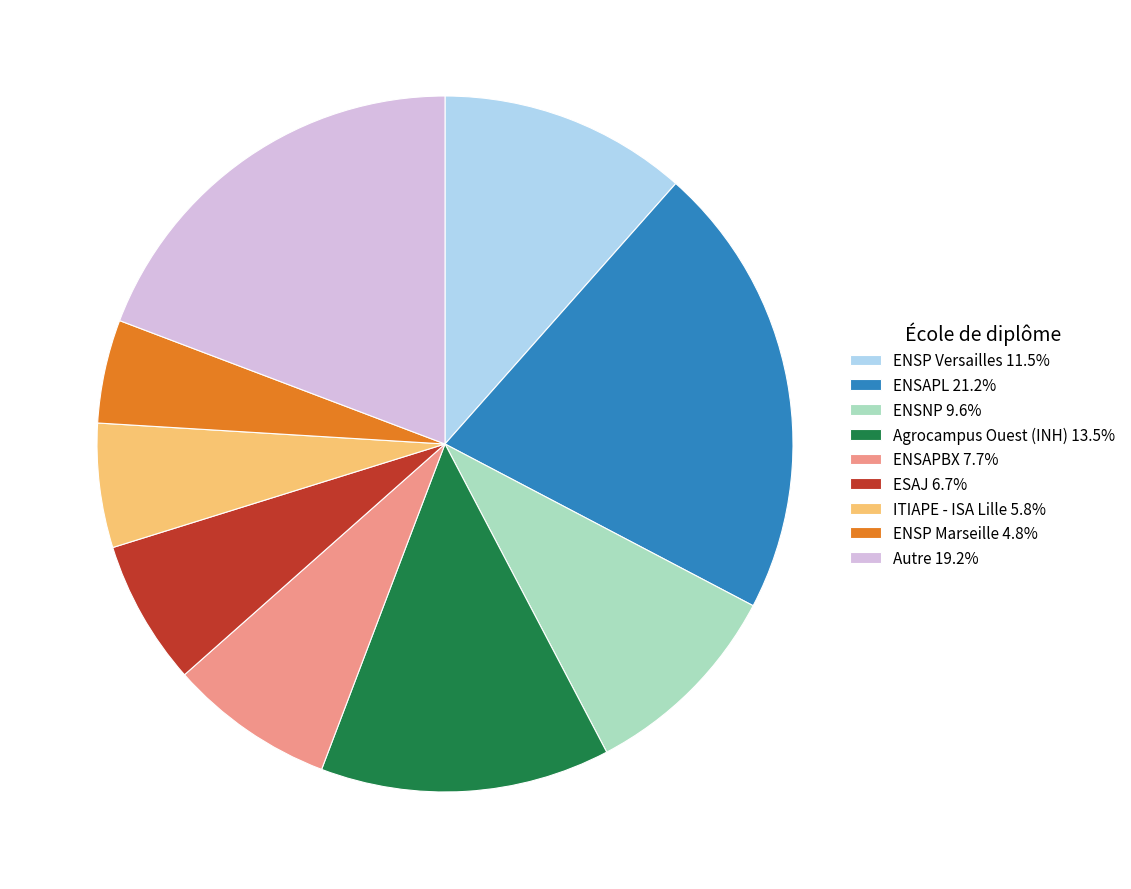

What is the ratio of the value at ENSP Marseille to the value at ENSP Versailles?

0.4